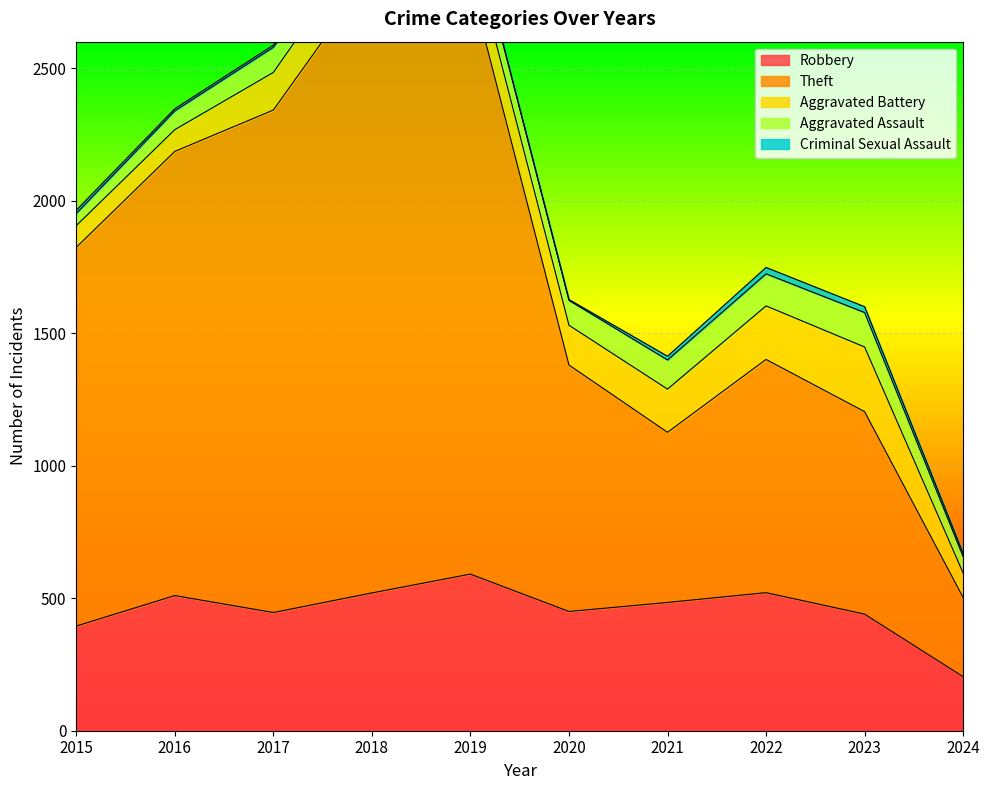

What is the difference between the highest and lowest values at 2022?

856